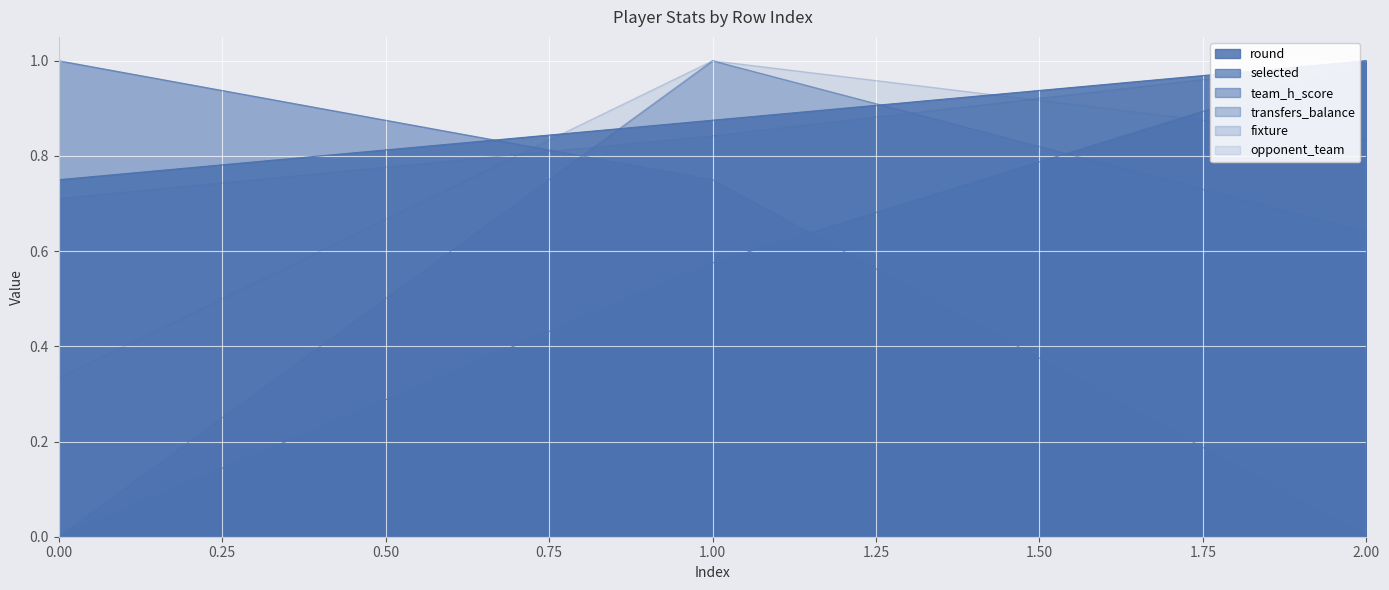

What is the approximate value of selected at 2?

1.0